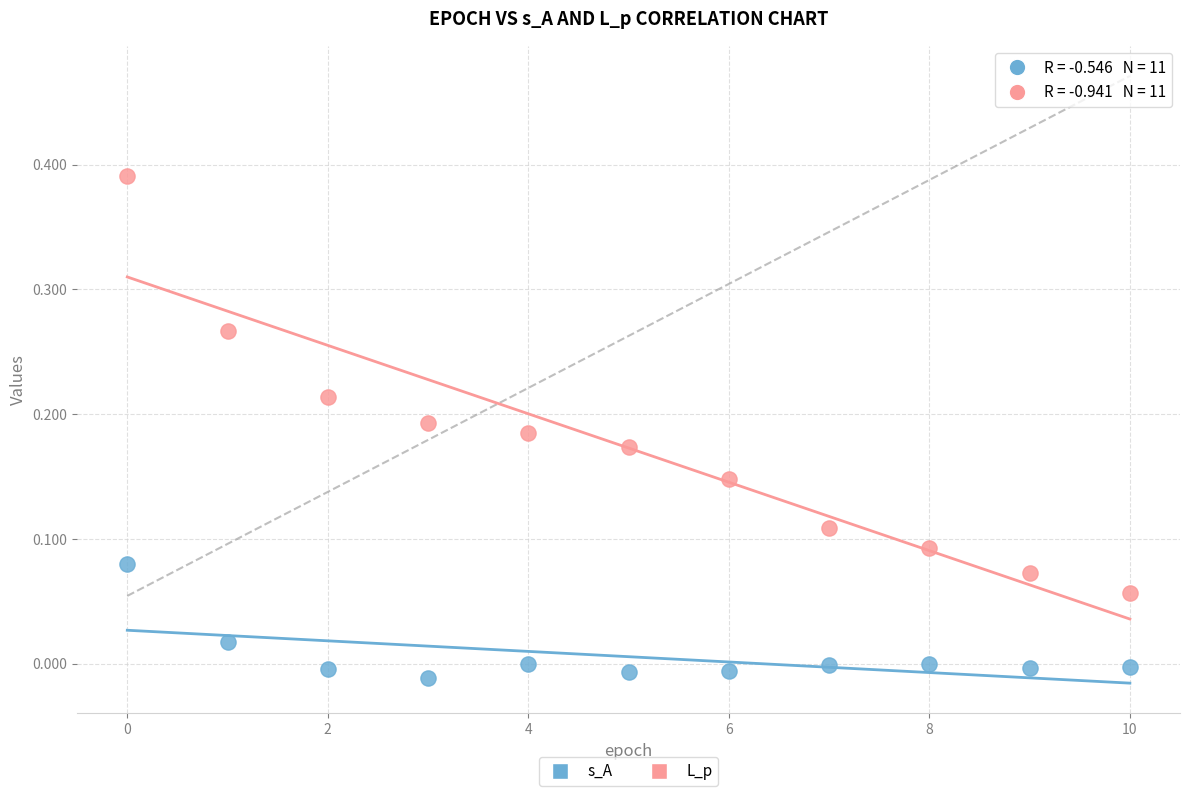

Which series contains the highest Y value?

L_p